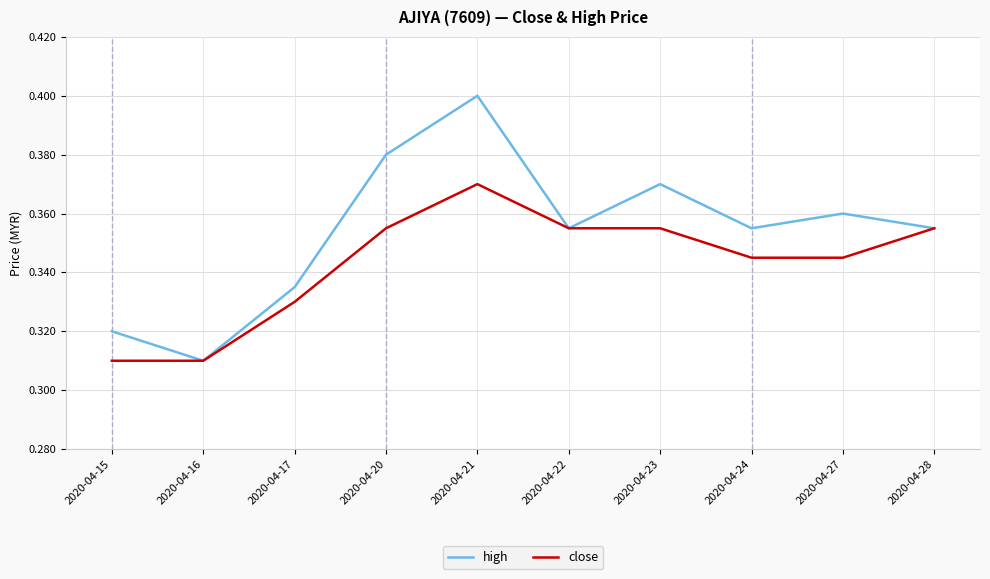

What are all the series names shown in the legend?

high, close